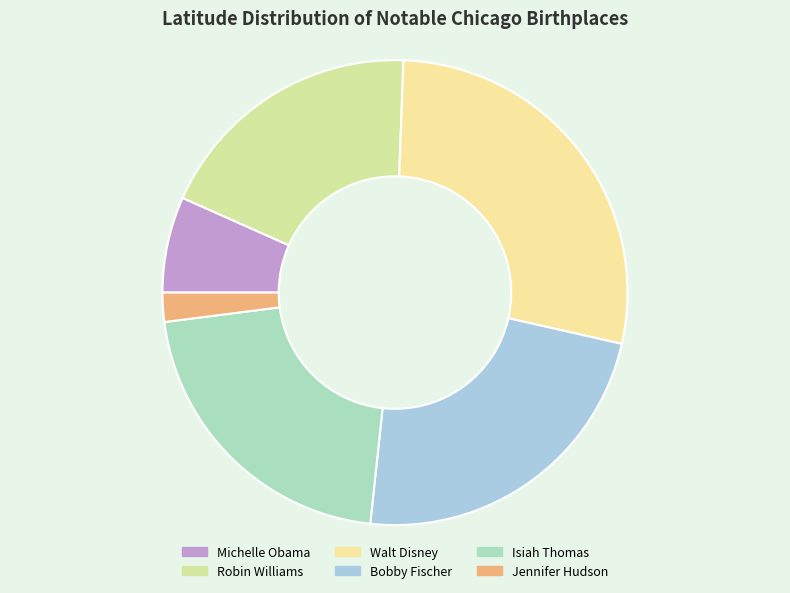

Count the number of slices in the pie.

6